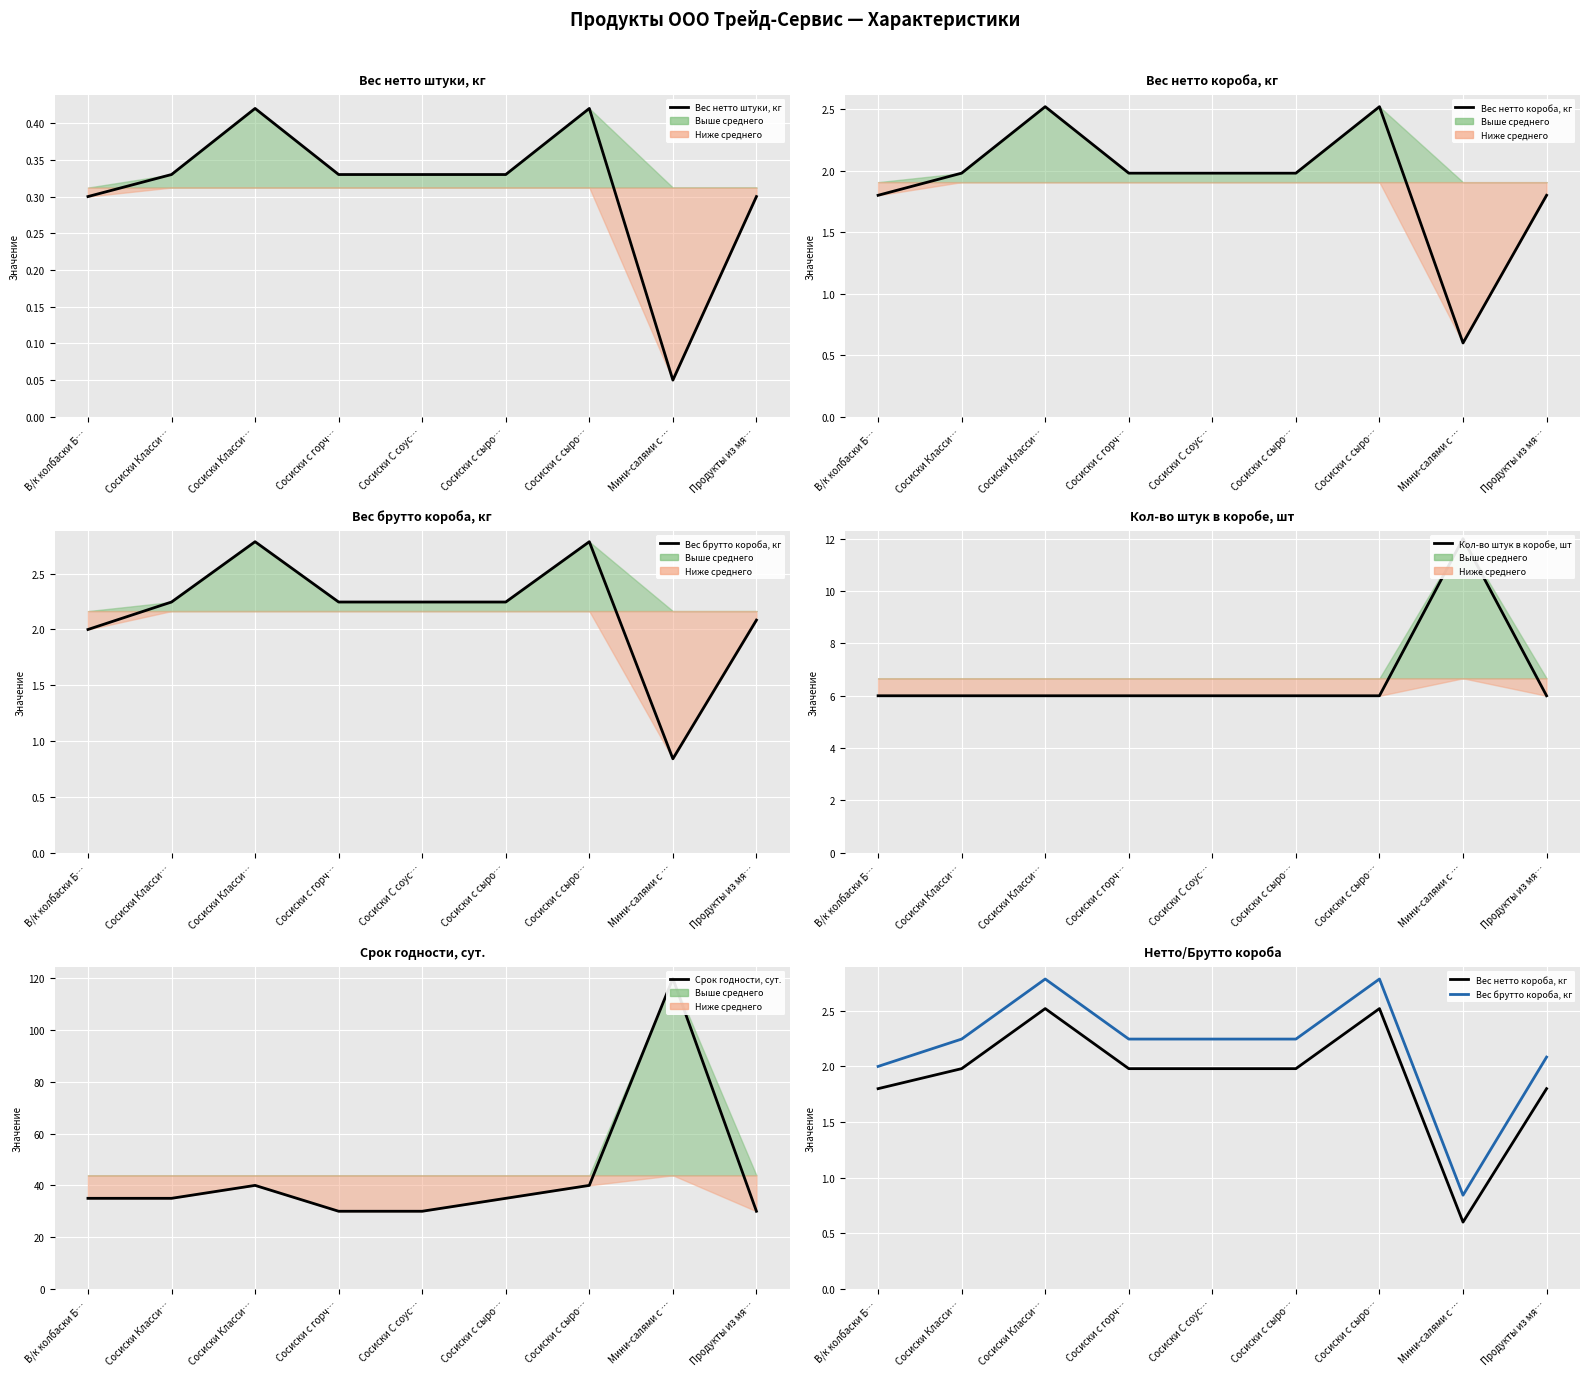

Is the value of Вес брутто короба, кг at Сосиски с горч… greater than the value of Вес нетто штуки, кг at В/к колбаски Б…?

Yes